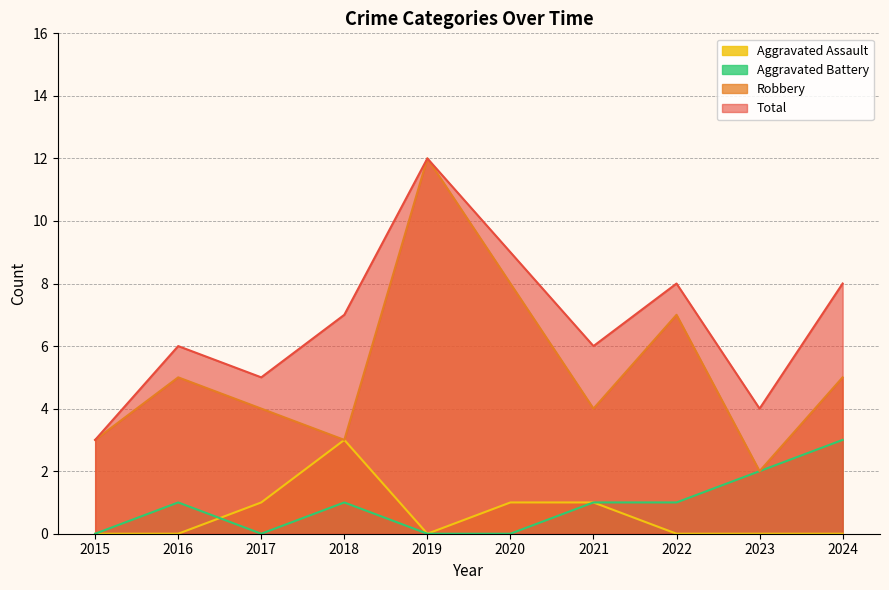

What is the greatest value displayed?

12